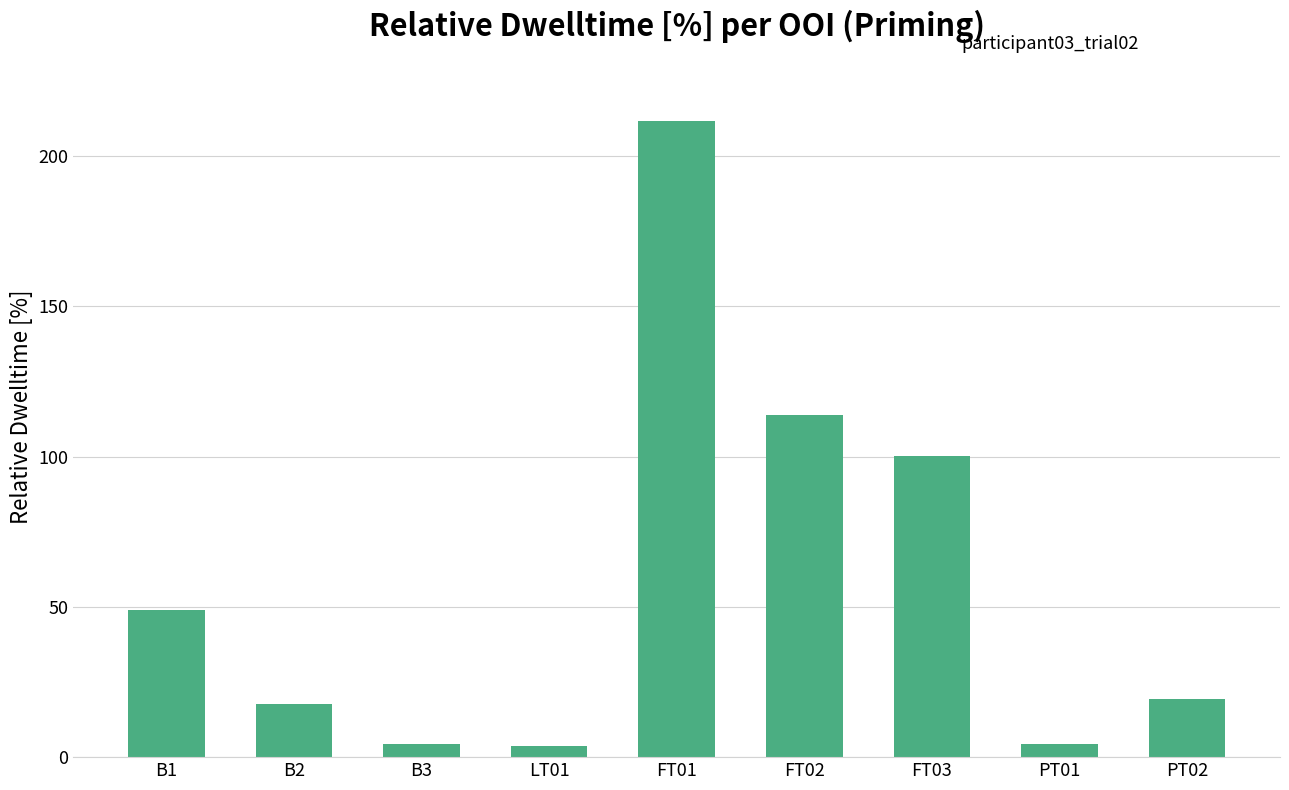

What is the label of the 9th bar from the right?

B1